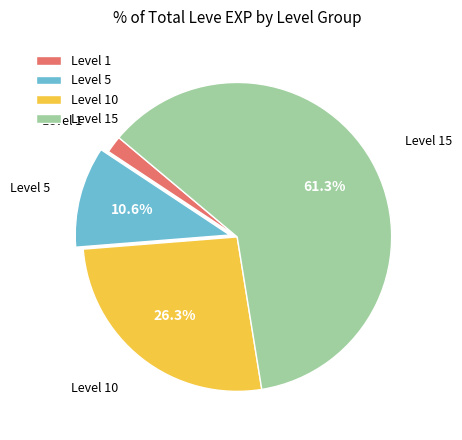

Approximately how many times larger is the value at Level 15 compared to Level 5?

5.8